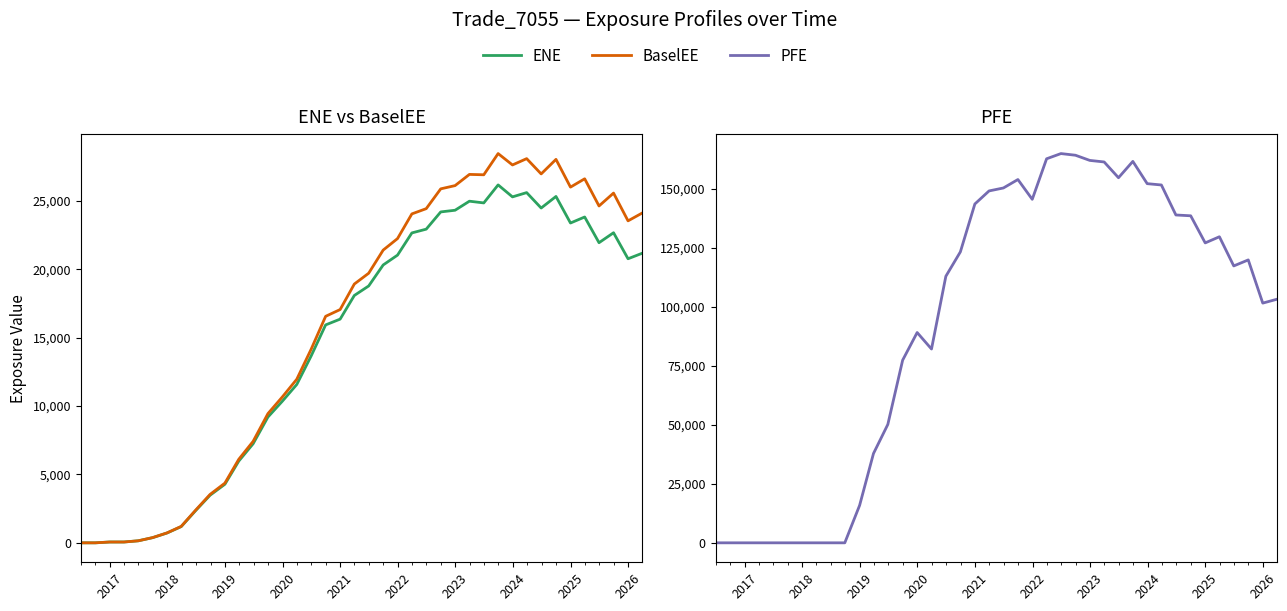

True or false: BaselEE and PFE intersect in this chart.

True